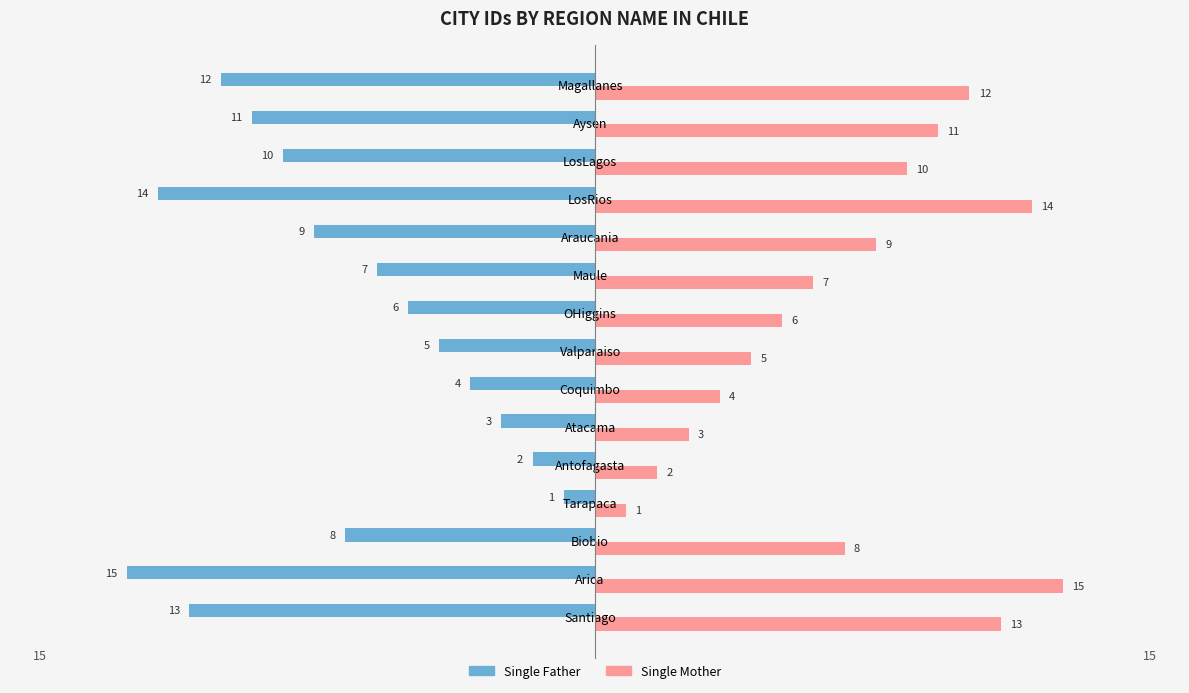

What is the spread (max minus min) of values at Coquimbo?

8